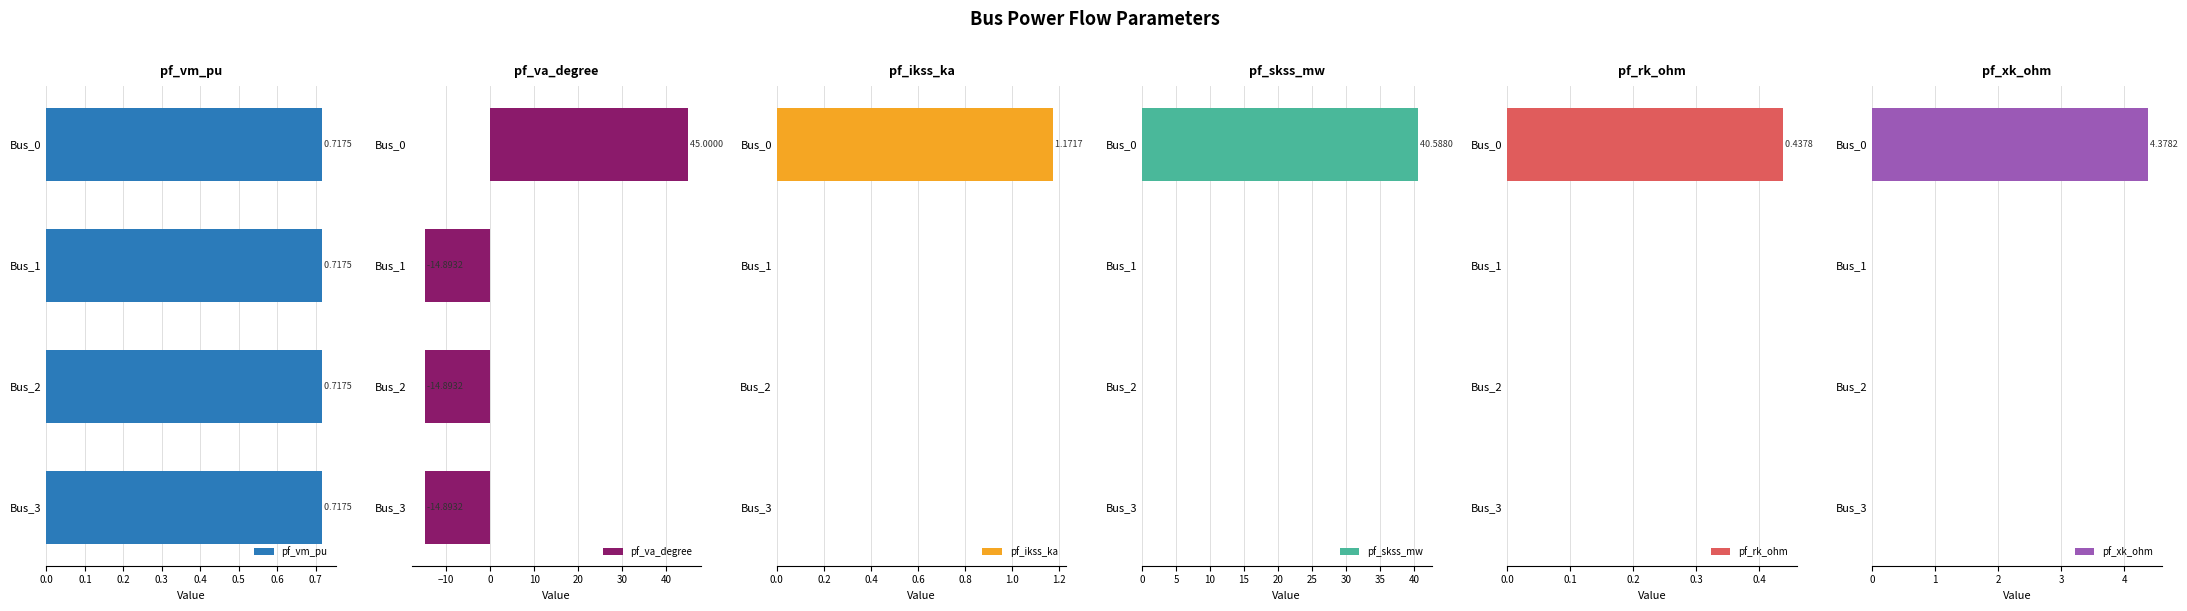

How many distinct data groups are displayed?

6